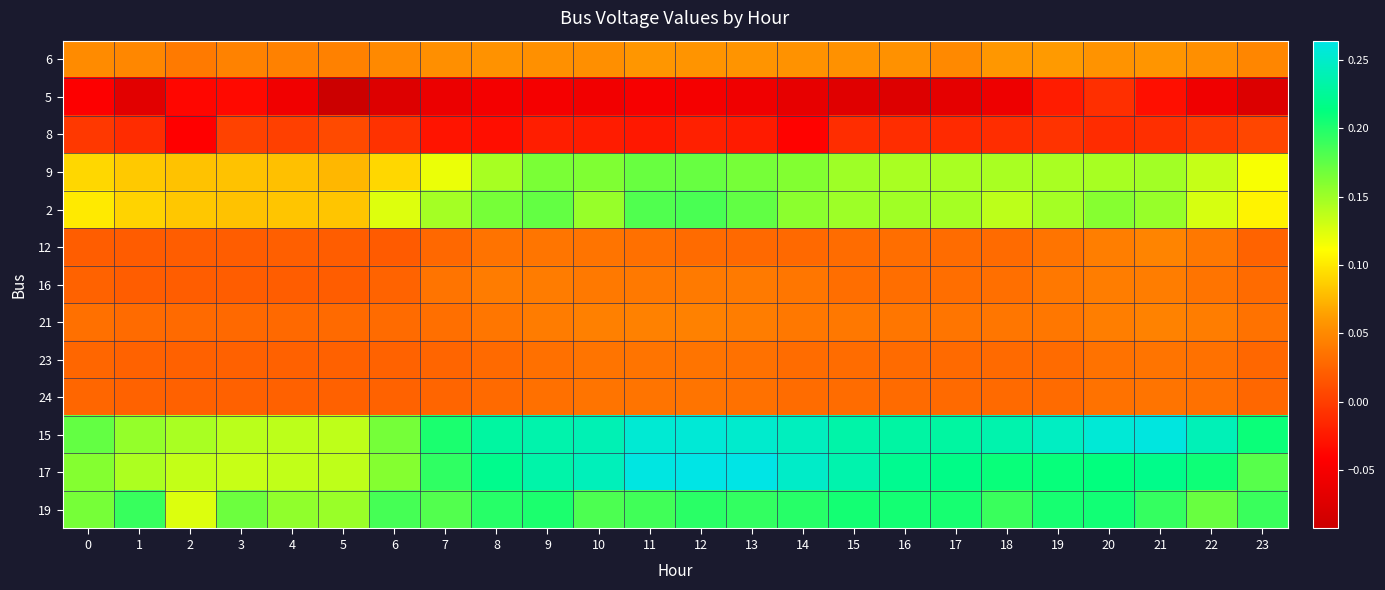

Reading left to right, transcribe all the data shown in this chart.

6: 0=0.1	1=0.0	2=0.0	3=0.0	4=0.0	5=0.0	6=0.0	7=0.1	8=0.1	9=0.1	10=0.1	11=0.1	12=0.1	13=0.1	14=0.1	15=0.1	16=0.1	17=0.0	18=0.1	19=0.1	20=0.1	21=0.1	22=0.1	23=0.0
5: 0=-0.0	1=-0.1	2=-0.0	3=-0.0	4=-0.1	5=-0.1	6=-0.1	7=-0.1	8=-0.1	9=-0.1	10=-0.1	11=-0.0	12=-0.1	13=-0.1	14=-0.1	15=-0.1	16=-0.1	17=-0.1	18=-0.1	19=-0.0	20=-0.0	21=-0.0	22=-0.1	23=-0.1
8: 0=-0.0	1=-0.0	2=-0.0	3=0.0	4=0.0	5=0.0	6=-0.0	7=-0.0	8=-0.0	9=-0.0	10=-0.0	11=-0.0	12=-0.0	13=-0.0	14=-0.0	15=-0.0	16=-0.0	17=-0.0	18=-0.0	19=-0.0	20=-0.0	21=-0.0	22=-0.0	23=0.0
9: 0=0.1	1=0.1	2=0.1	3=0.1	4=0.1	5=0.1	6=0.1	7=0.1	8=0.1	9=0.2	10=0.2	11=0.2	12=0.2	13=0.2	14=0.2	15=0.1	16=0.1	17=0.1	18=0.1	19=0.1	20=0.1	21=0.1	22=0.1	23=0.1
2: 0=0.1	1=0.1	2=0.1	3=0.1	4=0.1	5=0.1	6=0.1	7=0.1	8=0.2	9=0.2	10=0.2	11=0.2	12=0.2	13=0.2	14=0.2	15=0.1	16=0.1	17=0.1	18=0.1	19=0.1	20=0.2	21=0.2	22=0.1	23=0.1
12: 0=0.0	1=0.0	2=0.0	3=0.0	4=0.0	5=0.0	6=0.0	7=0.0	8=0.0	9=0.0	10=0.0	11=0.0	12=0.0	13=0.0	14=0.0	15=0.0	16=0.0	17=0.0	18=0.0	19=0.0	20=0.0	21=0.0	22=0.0	23=0.0
16: 0=0.0	1=0.0	2=0.0	3=0.0	4=0.0	5=0.0	6=0.0	7=0.0	8=0.0	9=0.0	10=0.0	11=0.0	12=0.0	13=0.0	14=0.0	15=0.0	16=0.0	17=0.0	18=0.0	19=0.0	20=0.0	21=0.0	22=0.0	23=0.0
21: 0=0.0	1=0.0	2=0.0	3=0.0	4=0.0	5=0.0	6=0.0	7=0.0	8=0.0	9=0.0	10=0.0	11=0.0	12=0.0	13=0.0	14=0.0	15=0.0	16=0.0	17=0.0	18=0.0	19=0.0	20=0.0	21=0.0	22=0.0	23=0.0
23: 0=0.0	1=0.0	2=0.0	3=0.0	4=0.0	5=0.0	6=0.0	7=0.0	8=0.0	9=0.0	10=0.0	11=0.0	12=0.0	13=0.0	14=0.0	15=0.0	16=0.0	17=0.0	18=0.0	19=0.0	20=0.0	21=0.0	22=0.0	23=0.0
24: 0=0.0	1=0.0	2=0.0	3=0.0	4=0.0	5=0.0	6=0.0	7=0.0	8=0.0	9=0.0	10=0.0	11=0.0	12=0.0	13=0.0	14=0.0	15=0.0	16=0.0	17=0.0	18=0.0	19=0.0	20=0.0	21=0.0	22=0.0	23=0.0
15: 0=0.2	1=0.2	2=0.1	3=0.1	4=0.1	5=0.1	6=0.2	7=0.2	8=0.2	9=0.2	10=0.2	11=0.3	12=0.3	13=0.3	14=0.2	15=0.2	16=0.2	17=0.2	18=0.2	19=0.2	20=0.3	21=0.3	22=0.2	23=0.2
17: 0=0.2	1=0.1	2=0.1	3=0.1	4=0.1	5=0.1	6=0.2	7=0.2	8=0.2	9=0.2	10=0.2	11=0.3	12=0.3	13=0.3	14=0.2	15=0.2	16=0.2	17=0.2	18=0.2	19=0.2	20=0.2	21=0.2	22=0.2	23=0.2
19: 0=0.2	1=0.2	2=0.1	3=0.2	4=0.2	5=0.2	6=0.2	7=0.2	8=0.2	9=0.2	10=0.2	11=0.2	12=0.2	13=0.2	14=0.2	15=0.2	16=0.2	17=0.2	18=0.2	19=0.2	20=0.2	21=0.2	22=0.2	23=0.2